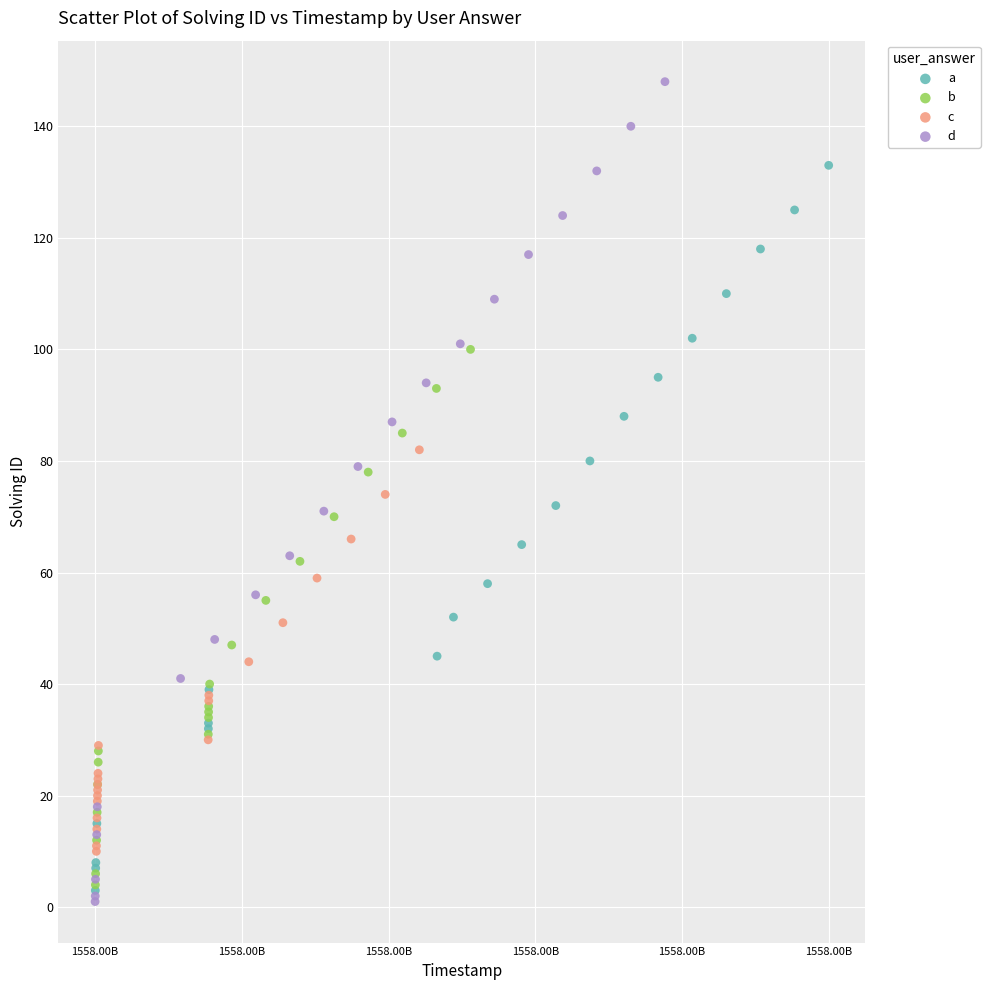

Which series has the largest Y range (max minus min)?

d